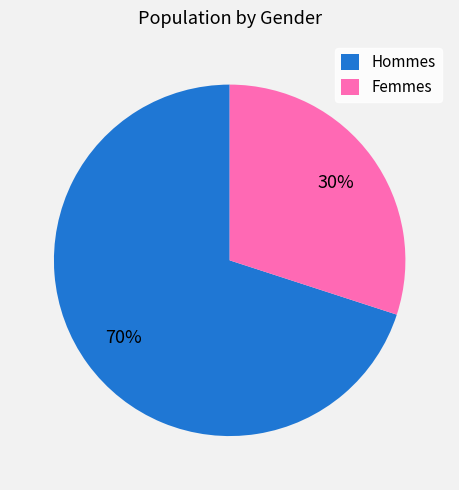

Between Hommes and Femmes, which is larger?

Hommes